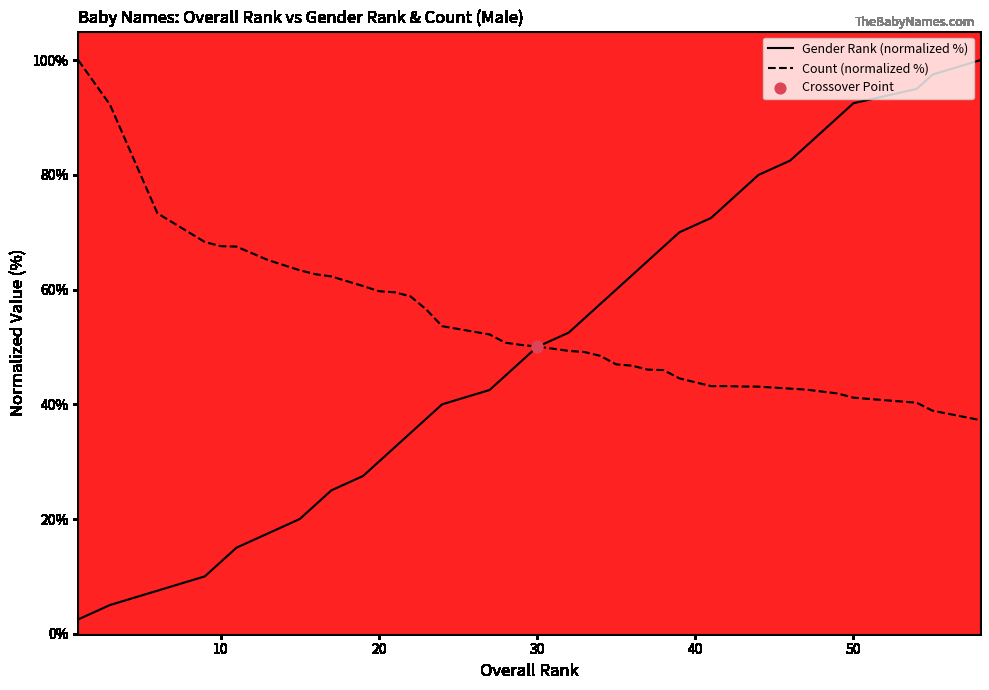

At which category is the sum across all series the highest?

58